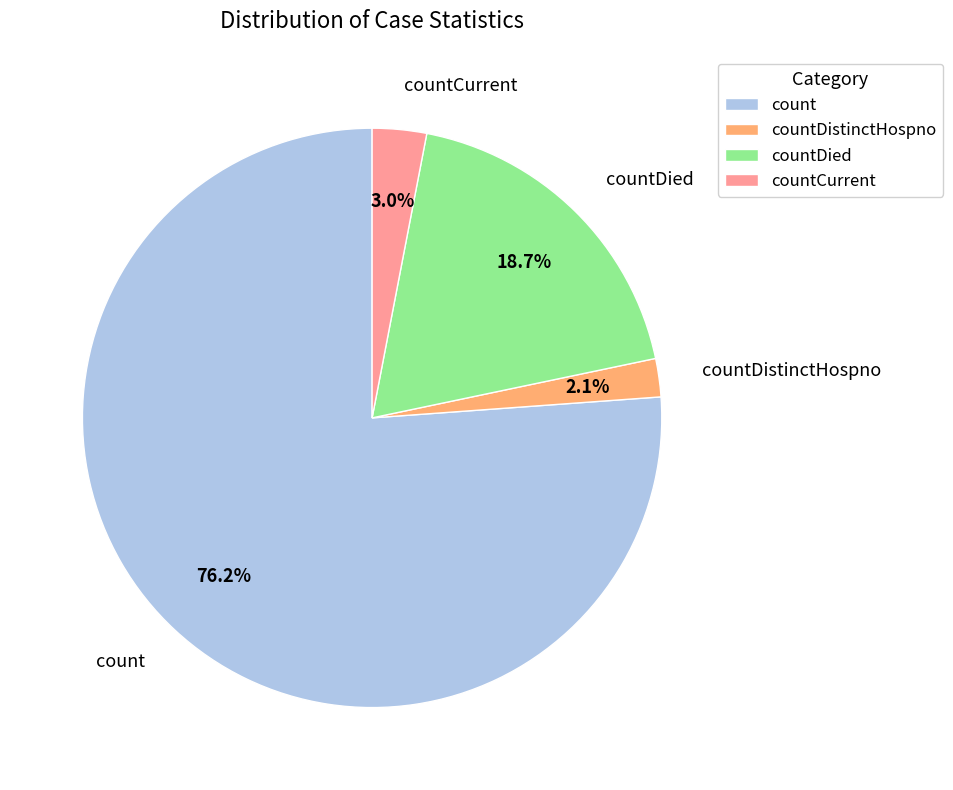

Which has a higher value, countCurrent or count?

count